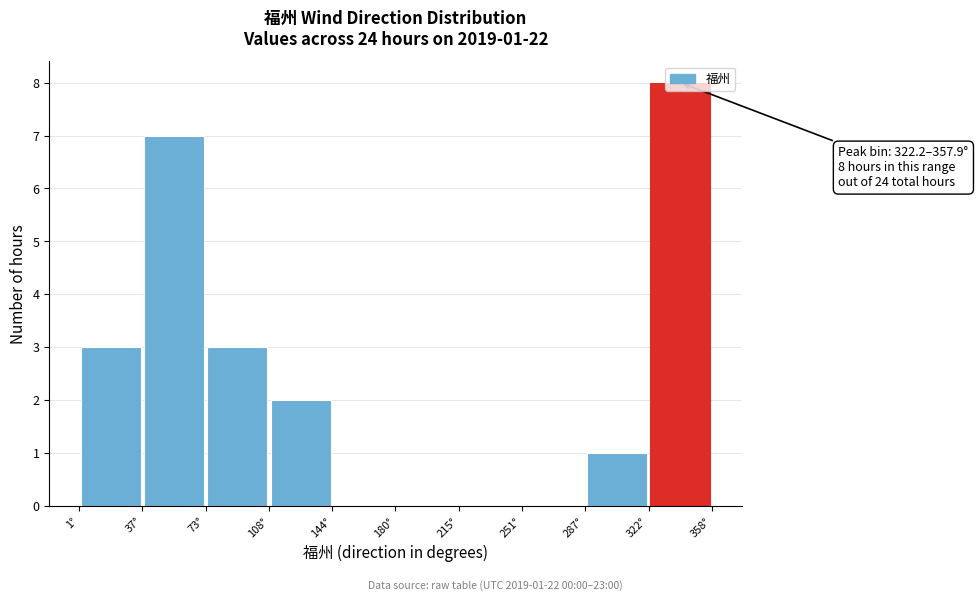

Which range on the x-axis has the tallest bar?

320 to 360